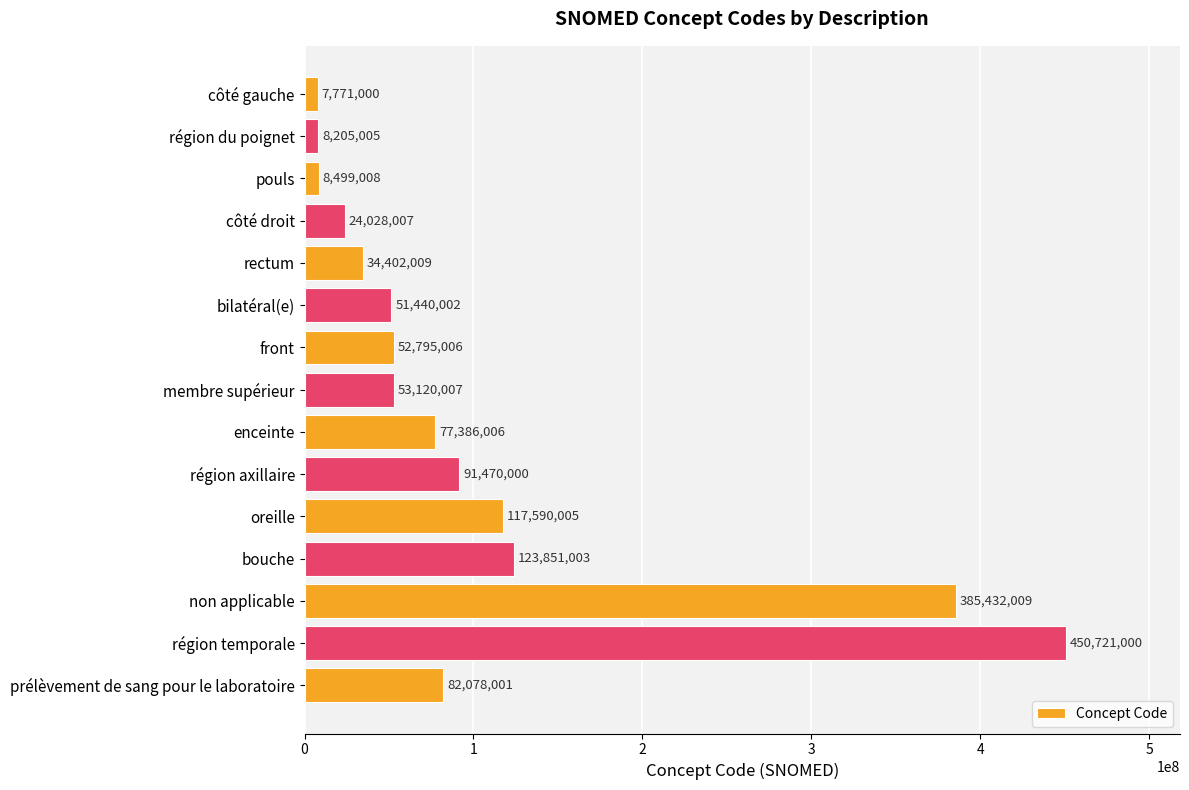

Rank the categories by value from highest to lowest.

région temporale, non applicable, bouche, oreille, région axillaire, prélèvement de sang pour le laboratoire, enceinte, membre supérieur, front, bilatéral(e), rectum, côté droit, pouls, région du poignet, côté gauche